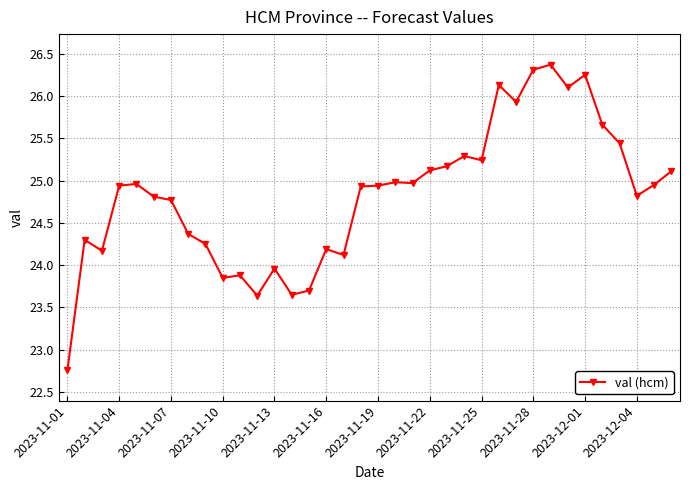

What is the value of the 29th point from the left?

26.4